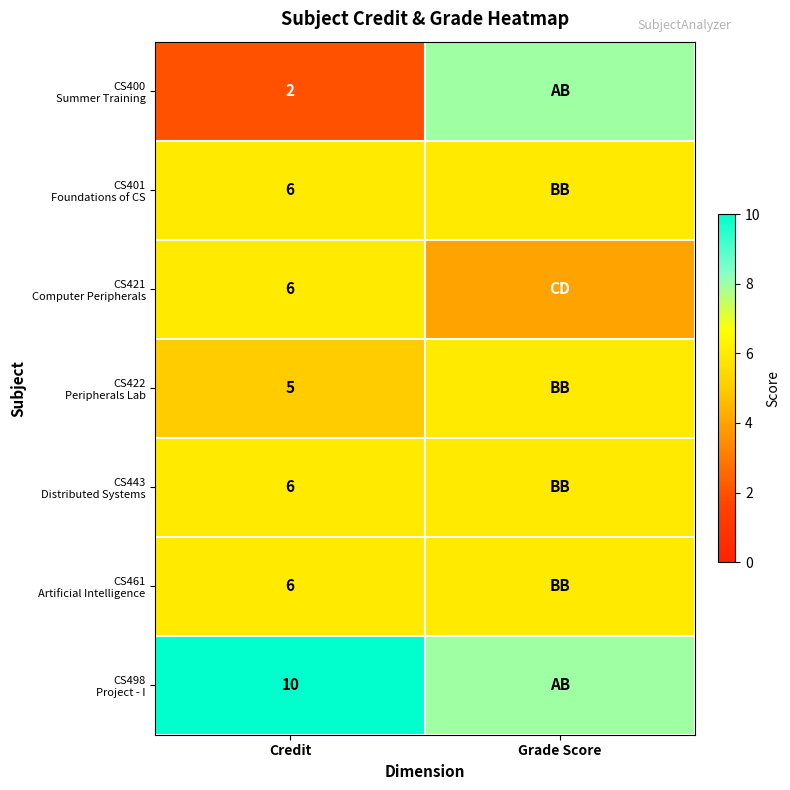

What is the maximum value shown in the chart?

10